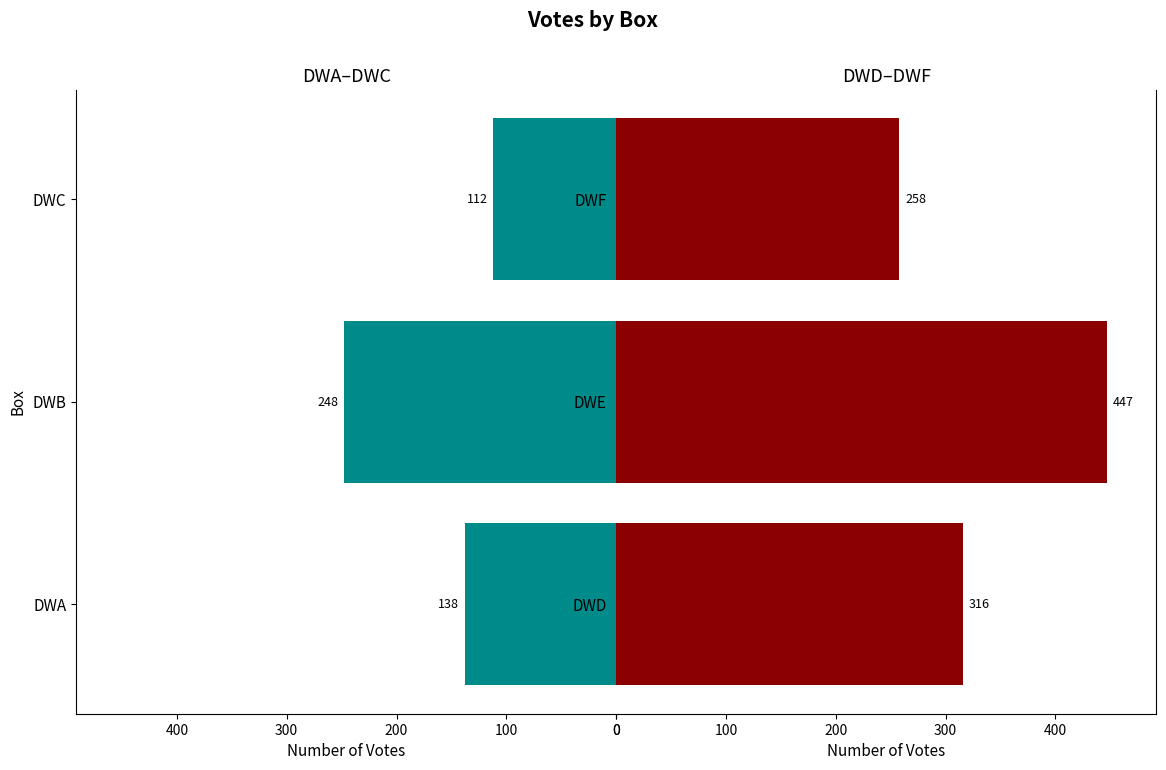

Which series has the largest range (max minus min)?

DWD–DWF